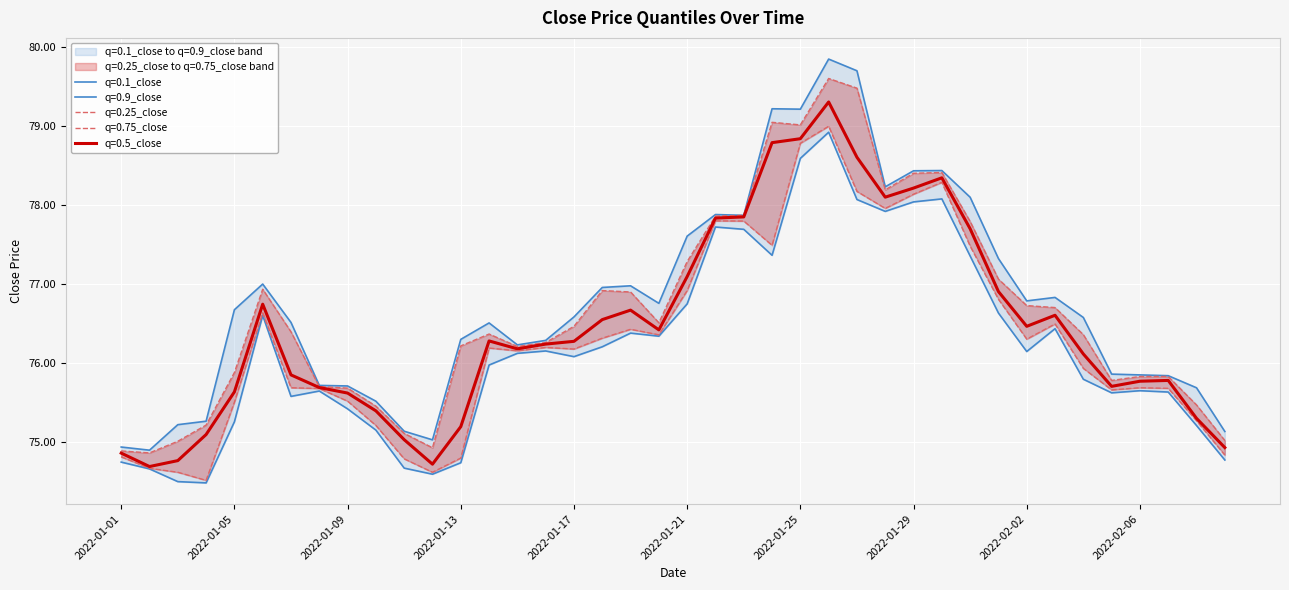

What is the value of the q=0.5_close point at the 14th from the left?

76.3